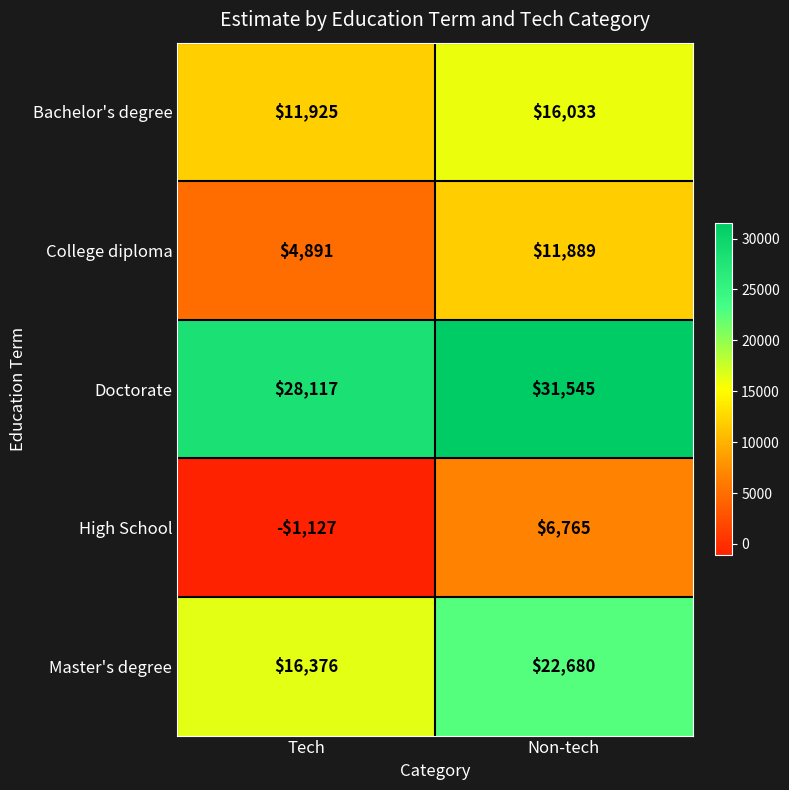

At which label is Bachelor's degree closest to 13979?

Tech